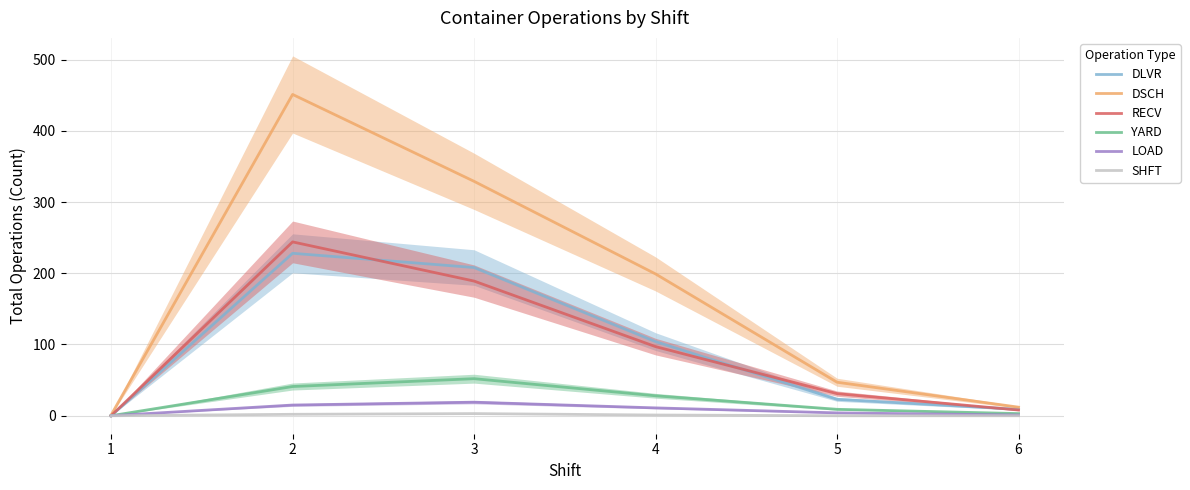

True or false: SHFT and DLVR intersect in this chart.

False